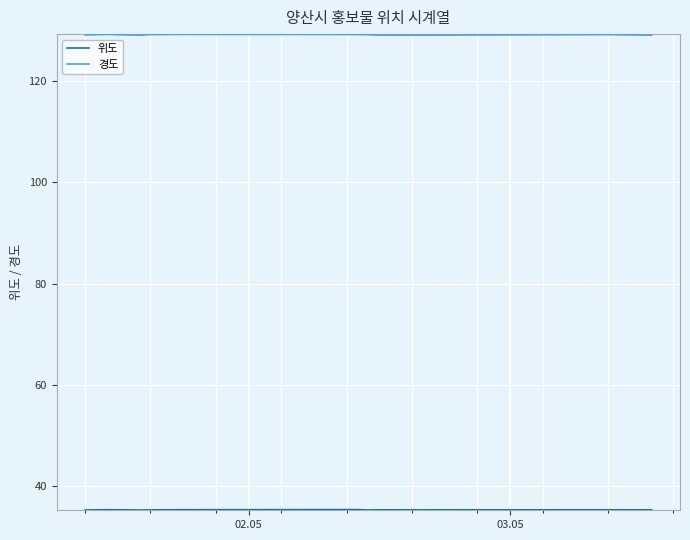

How many interior local peaks does the 경도 series have?

4